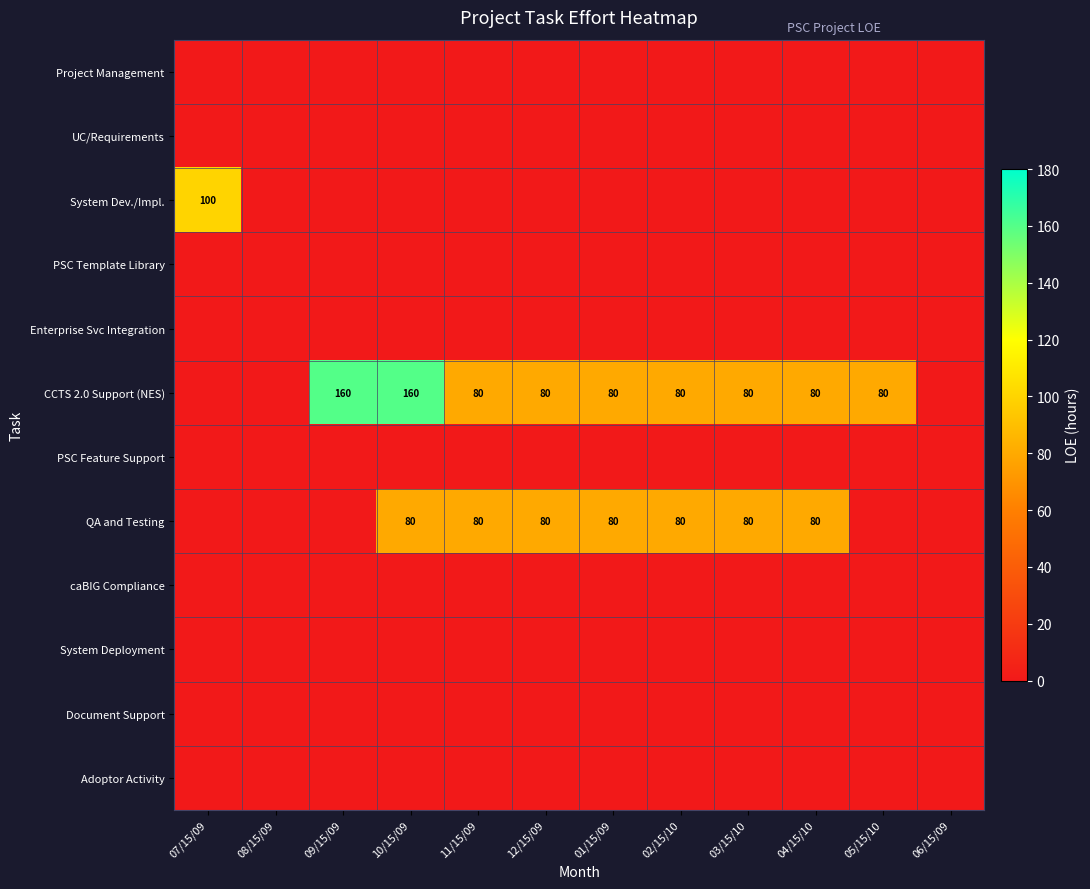

Is it true that QA and Testing equals 80 at 12/15/09?

True